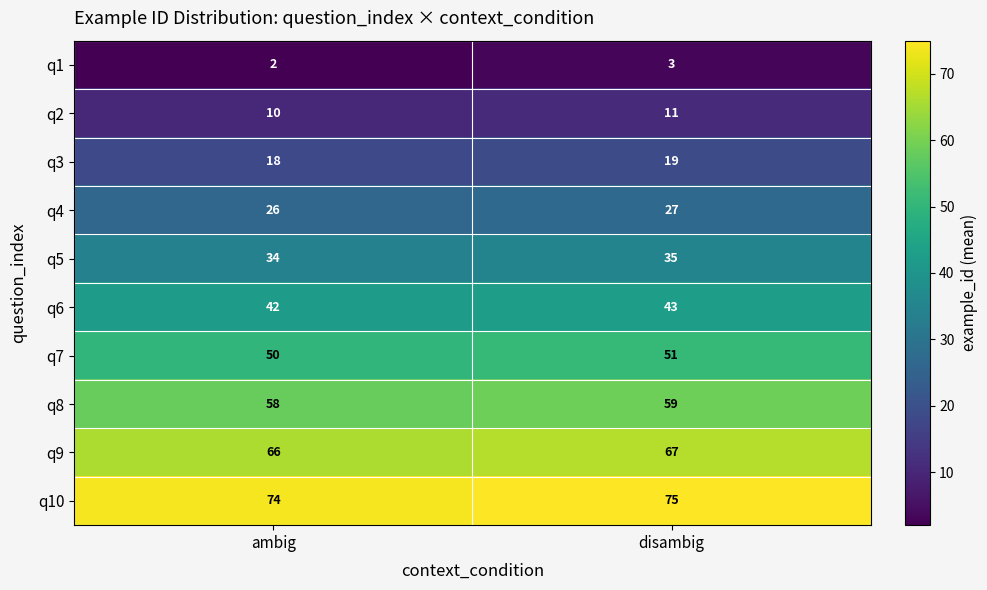

Which series has the largest total across all categories?

q10